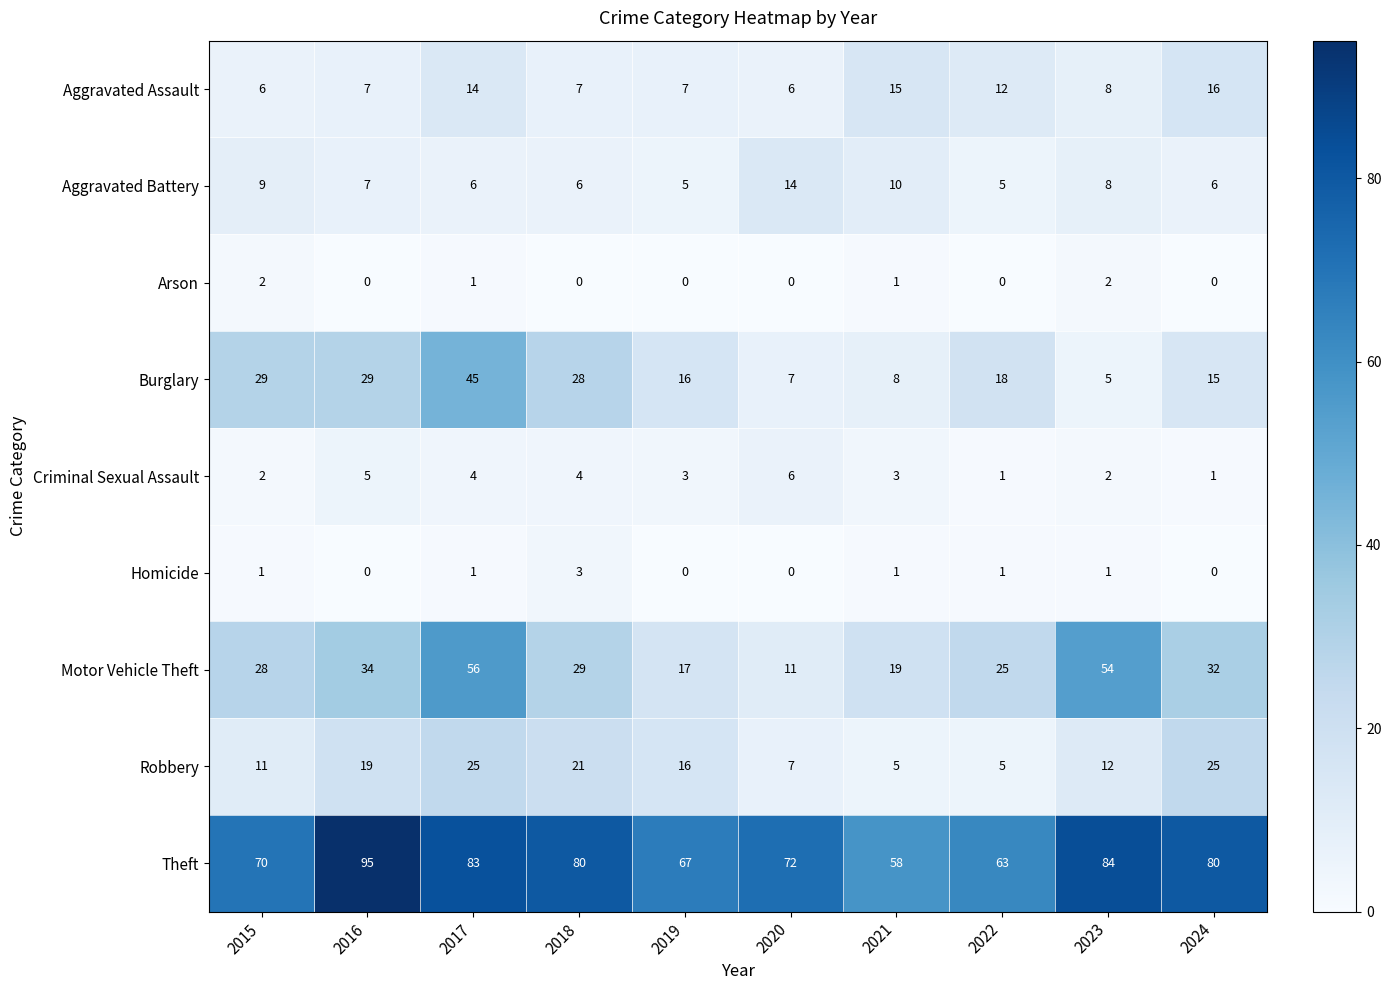

What is the sum of all Arson values?

6